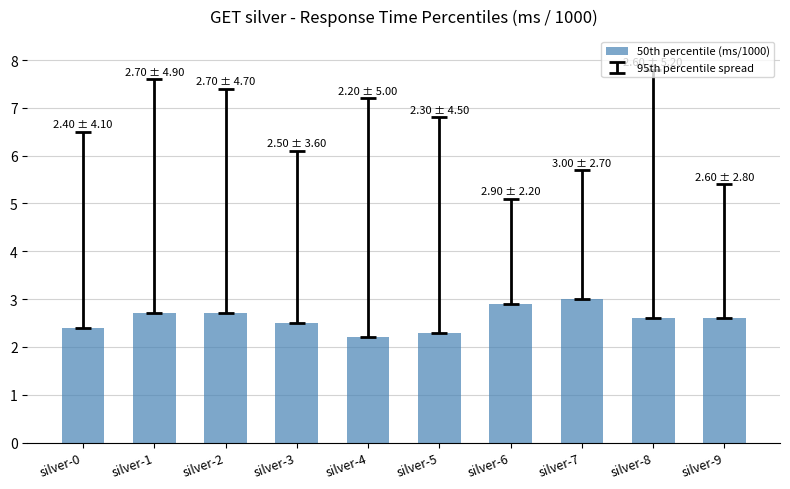

Approximately how many times larger is the value at silver-5 compared to silver-1?

0.9